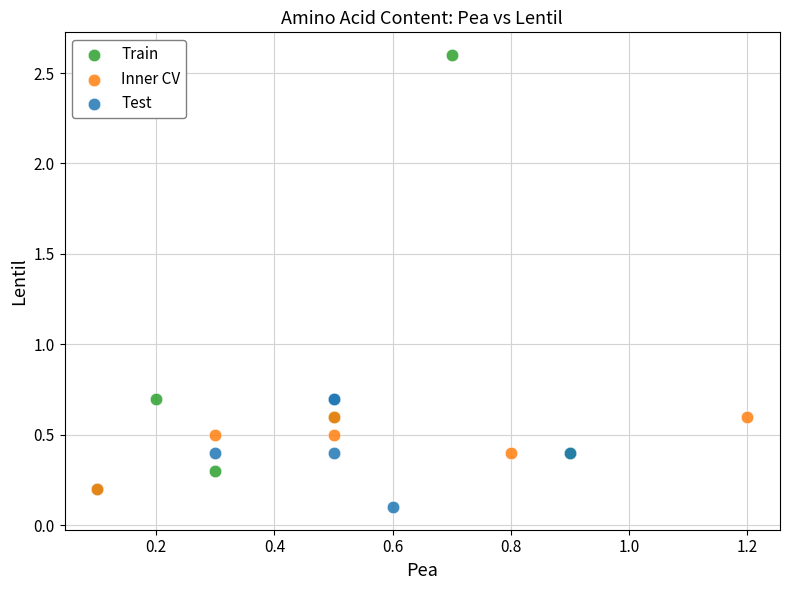

What are all the series names shown in the legend?

Train, Inner CV, Test